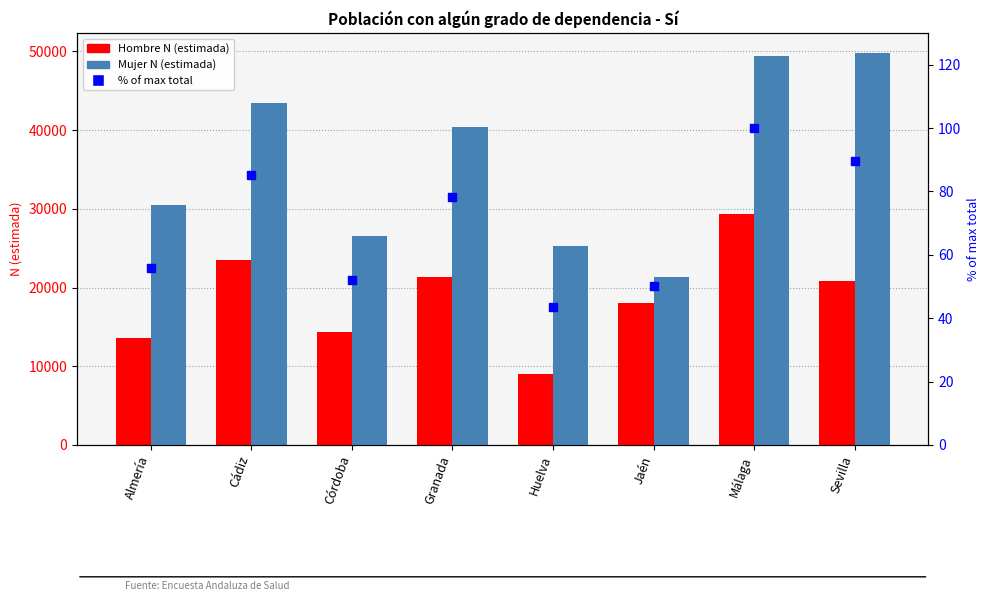

Which series has the largest total across all categories?

Mujer N (estimada)